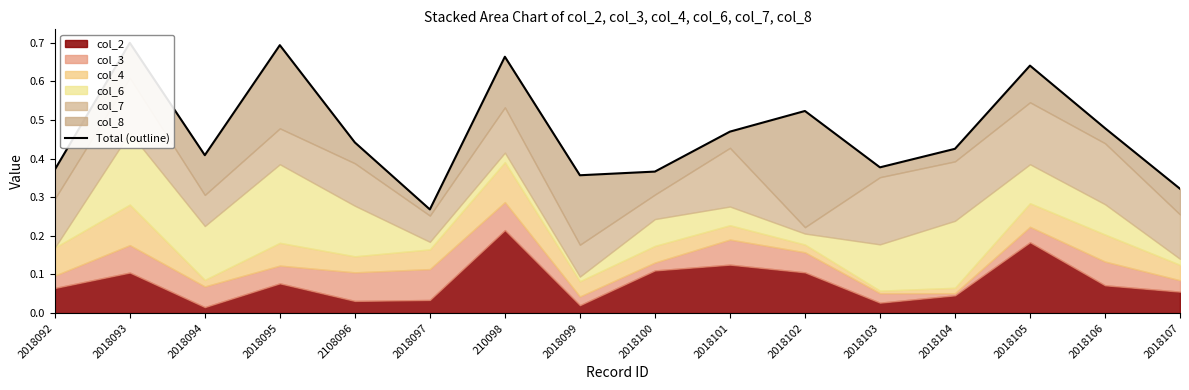

Is it true that the value at 2018100 is 0.4?

True